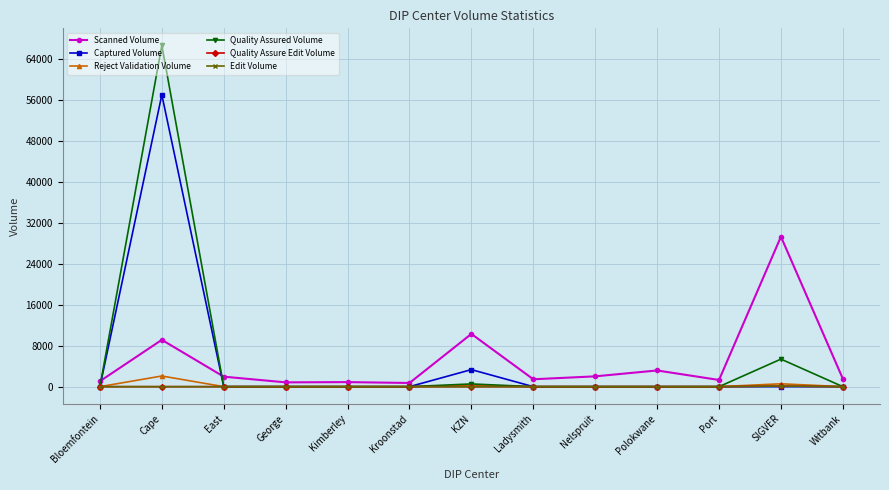

What is the spread (max minus min) of values at Witbank?

1541